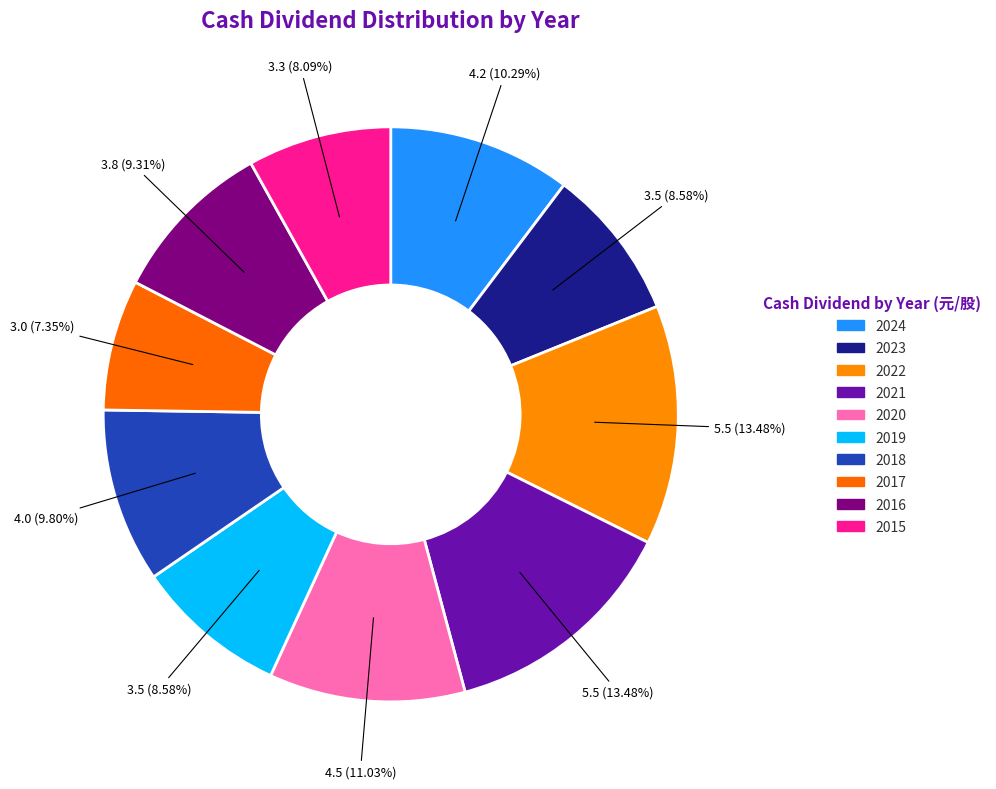

To the nearest percent, what portion does 2021 represent?

13%